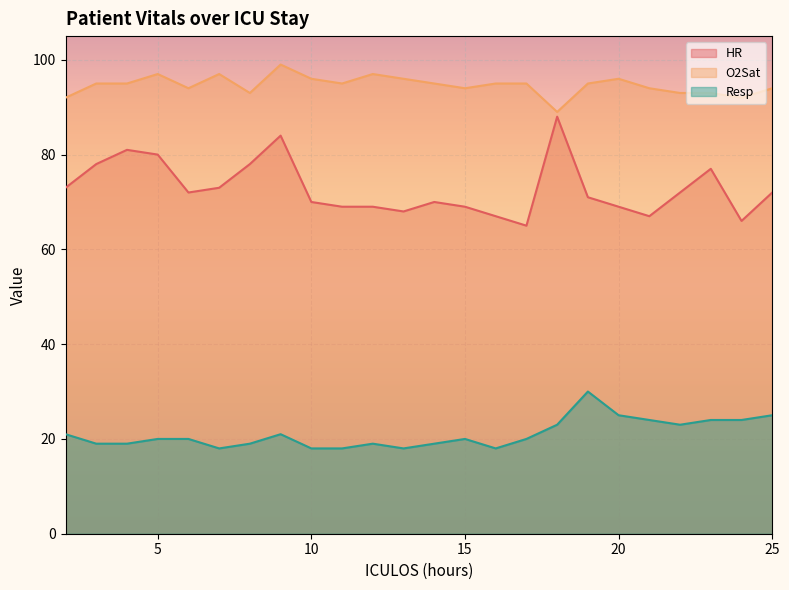

List the series in order of their overall mean, highest first.

O2Sat, HR, Resp